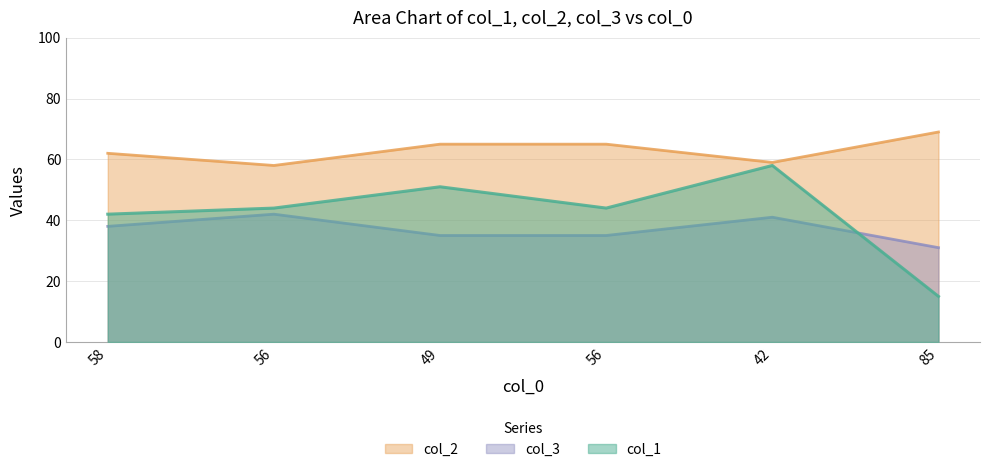

The value of col_3 at 85 is 41. True or false?

False